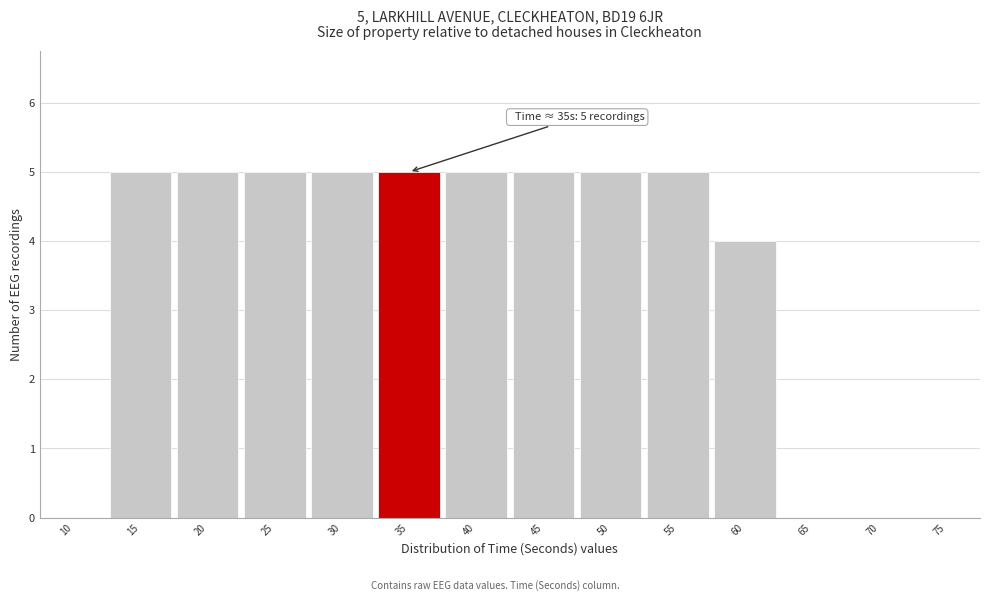

Reading left to right, extract all data points from this chart.

10=0	15=5	20=5	25=5	30=5	35=5	40=5	45=5	50=5	55=5	60=4	65=0	70=0	75=0